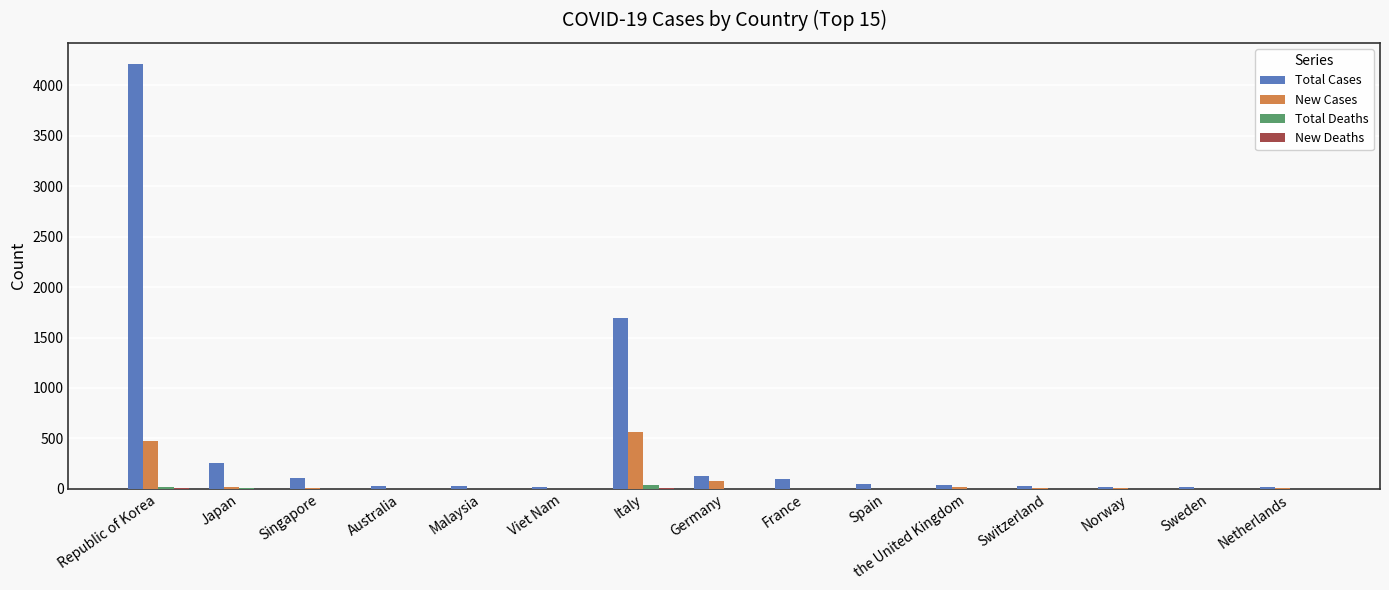

What is the difference between the Total Cases values at the United Kingdom and Italy?

1653